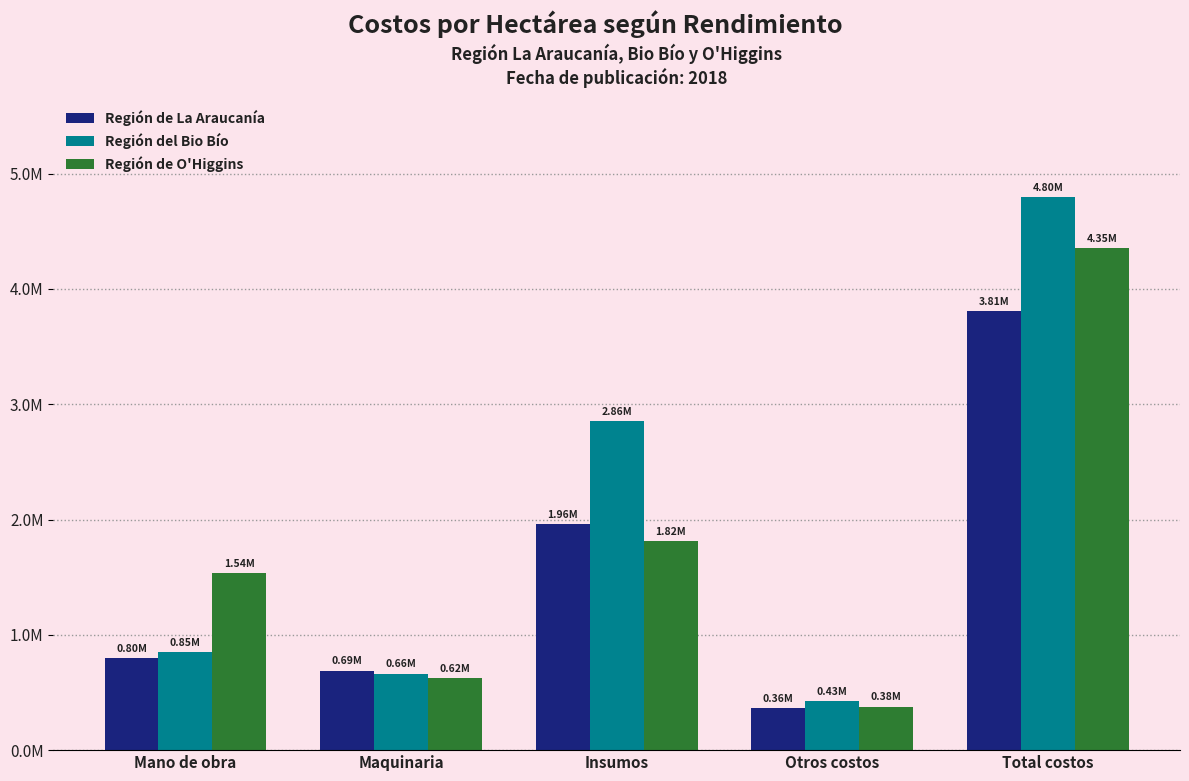

What are all the series names shown in the legend?

Región de La Araucanía, Región del Bio Bío, Región de O'Higgins